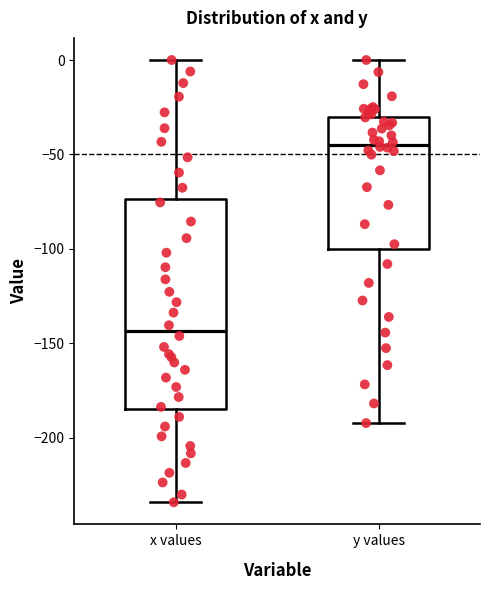

Reading left to right, transcribe this box plot: for each box, give where its median line is, the range the box spans, and where its two whiskers end, as read against the y-axis. The values are not printed on the chart, so give them approximately, as read against the axis.

x values: median -145, box -185 to -75, whiskers -235 to 0
y values: median -45, box -100 to -30, whiskers -190 to 0